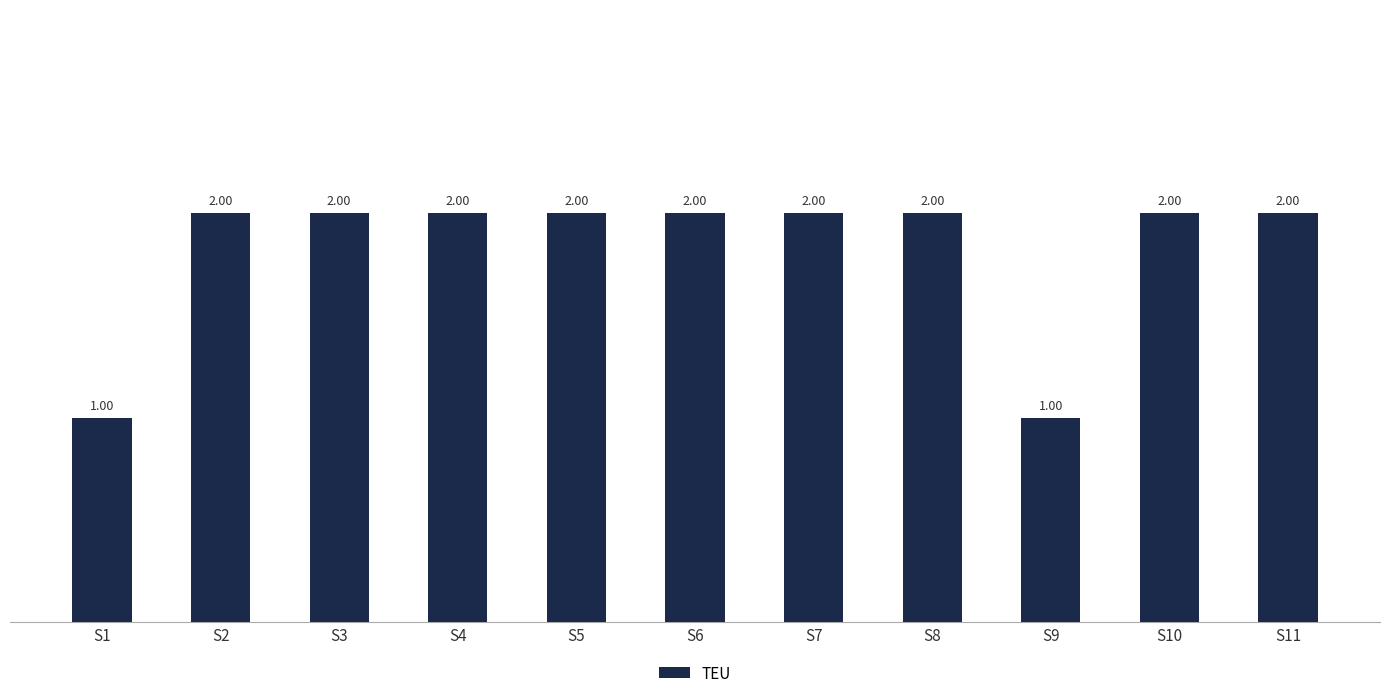

The chart shows a value of 2 at S5. True or false?

True